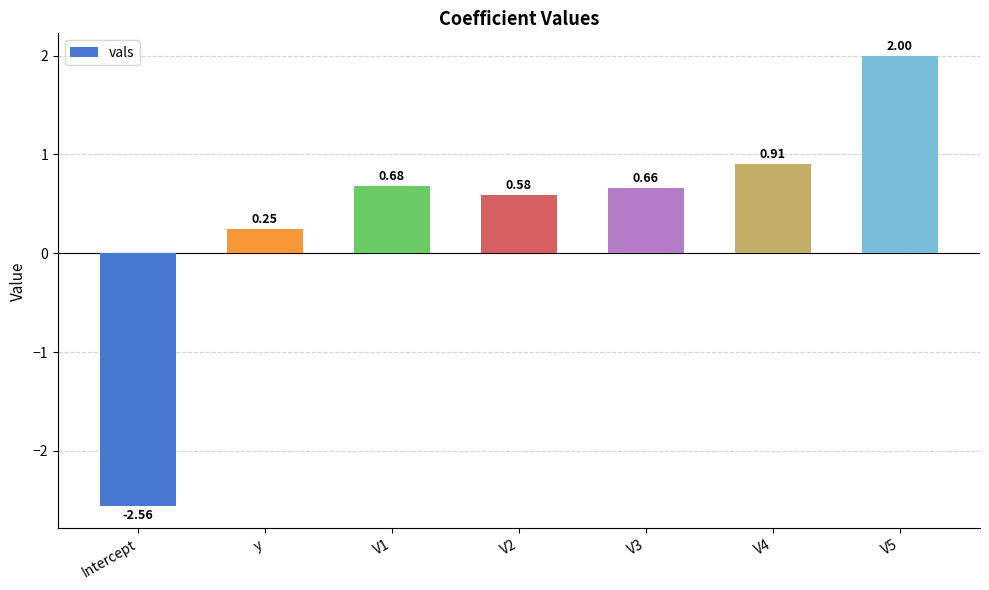

At which label is the value closest to 0?

y